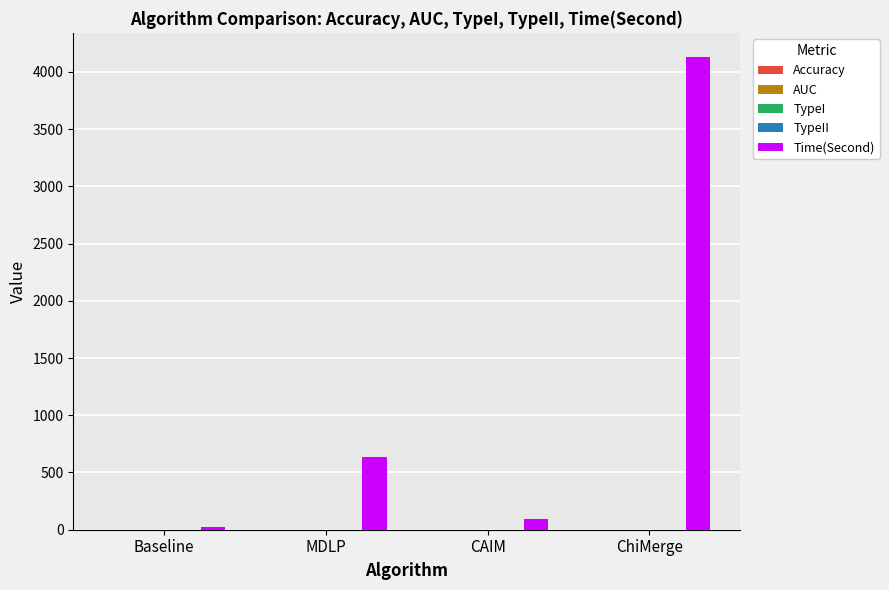

Which category has the highest value across all series?

ChiMerge